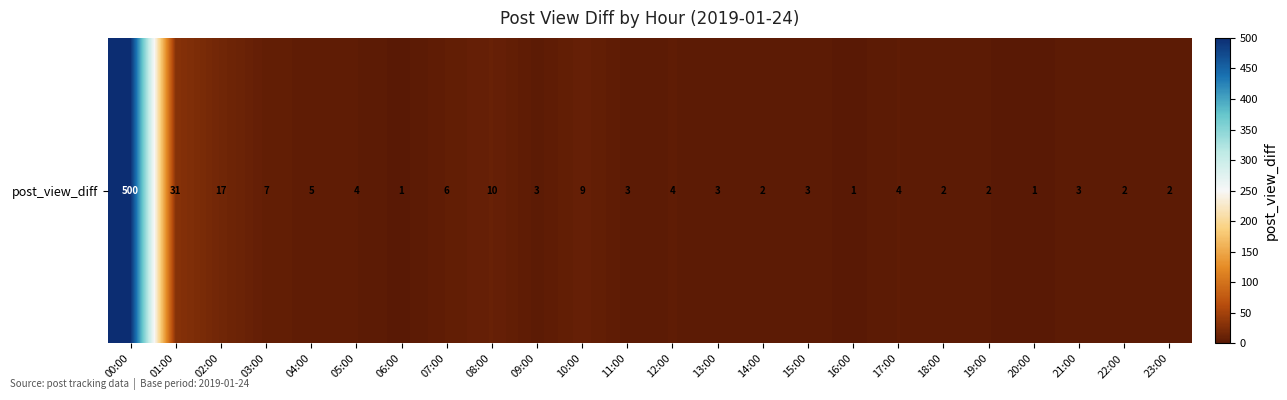

What is the smallest value displayed?

1